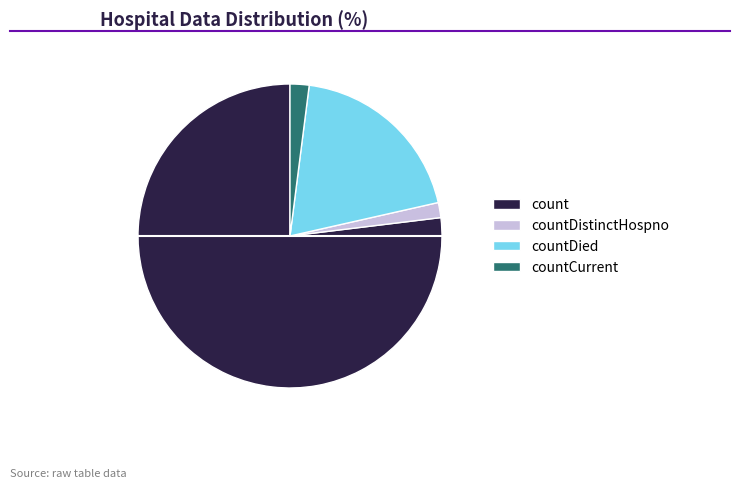

Which has a higher value, countCurrent or countDied?

countDied